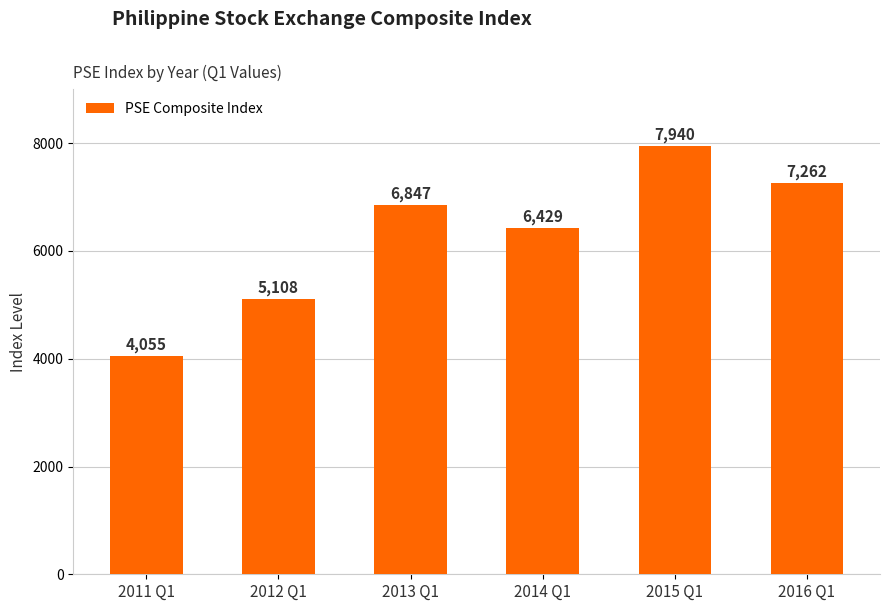

What is the maximum value shown in the chart?

7940.5